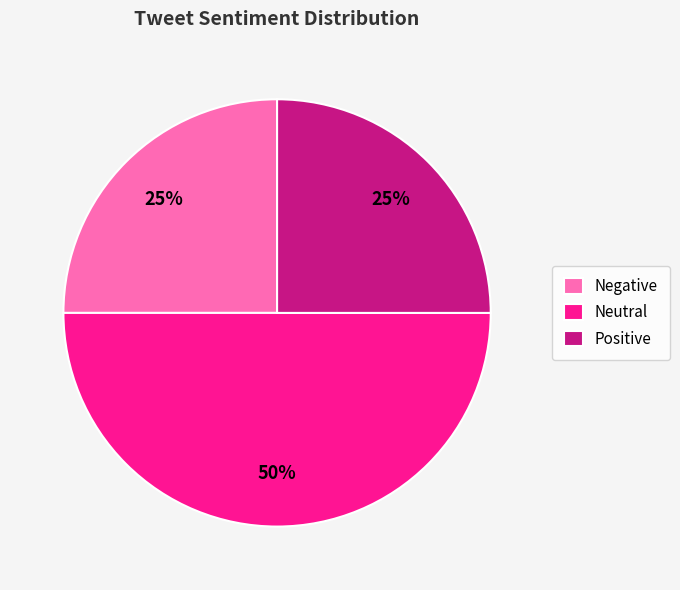

To the nearest percent, what is the average slice percentage?

33%